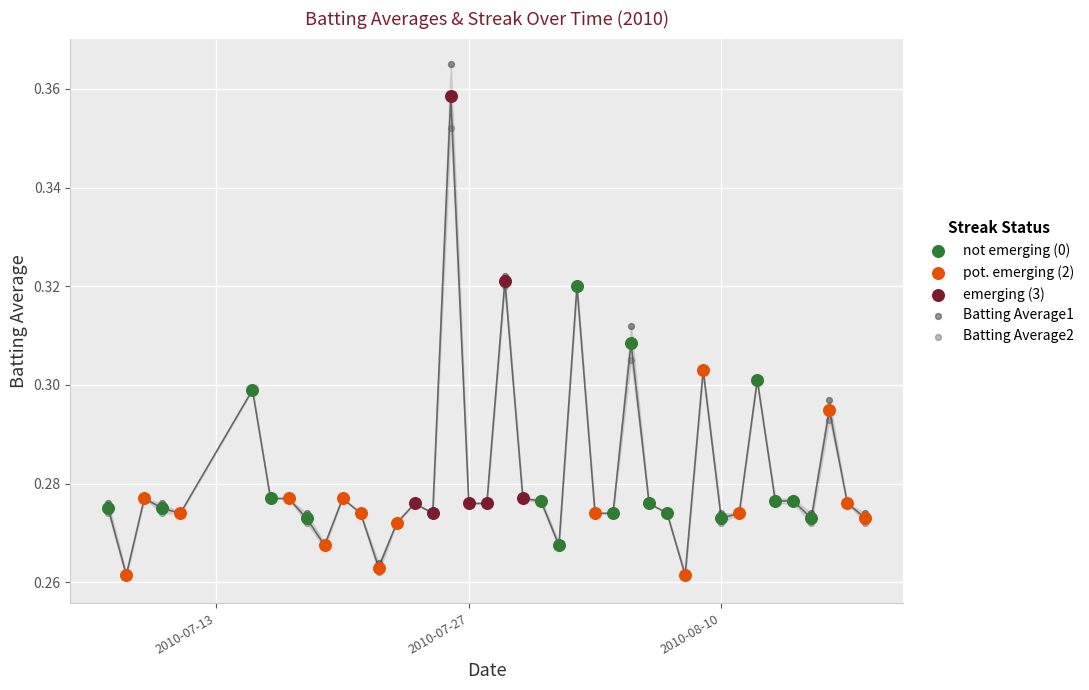

Which series reaches the maximum Y coordinate?

Batting Average1